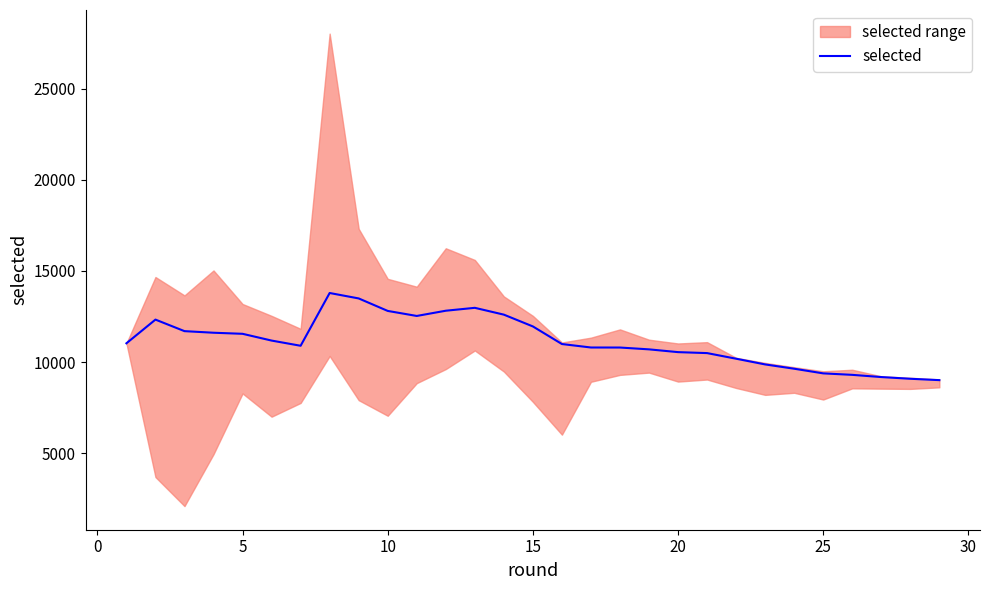

Is this an area chart (filled region under the line)?

No